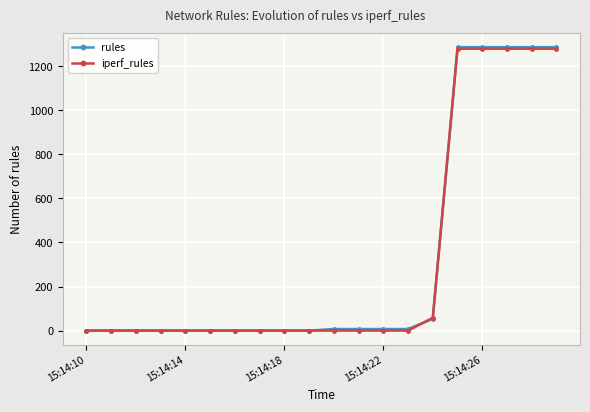

Which series has the widest spread of values?

rules